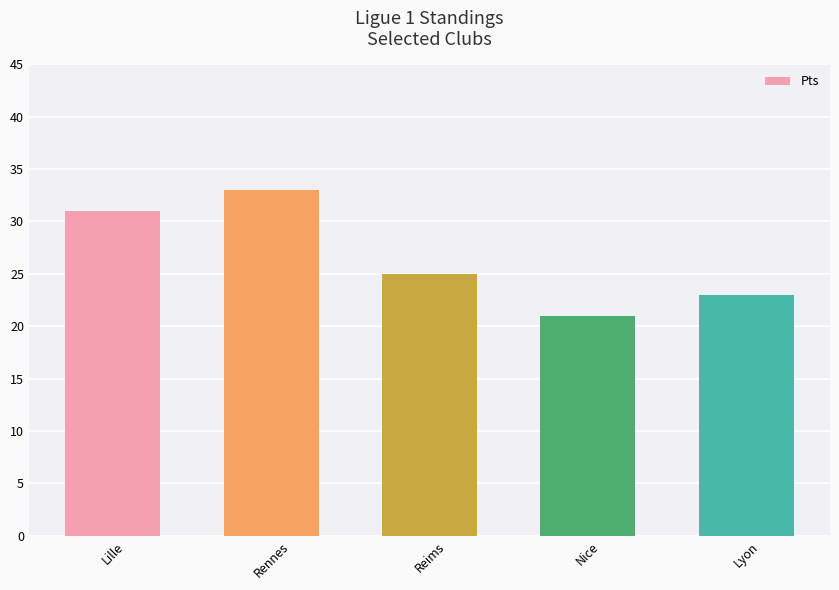

At which label is the value closest to 27?

Reims